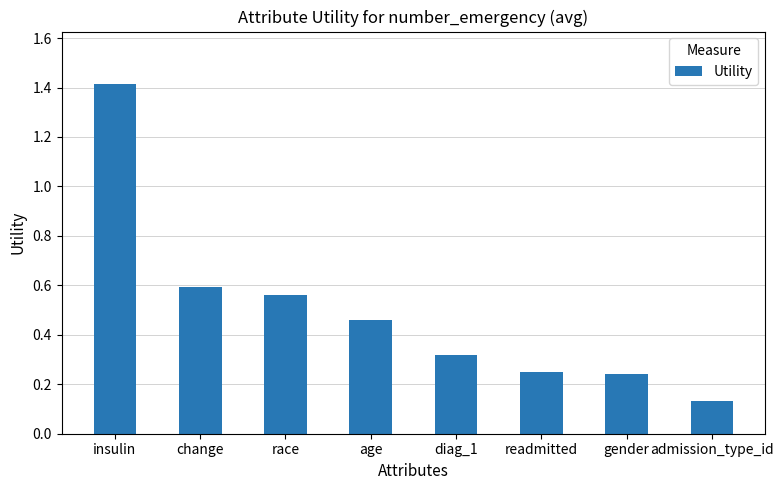

At which category does the chart reach its minimum across all series?

admission_type_id